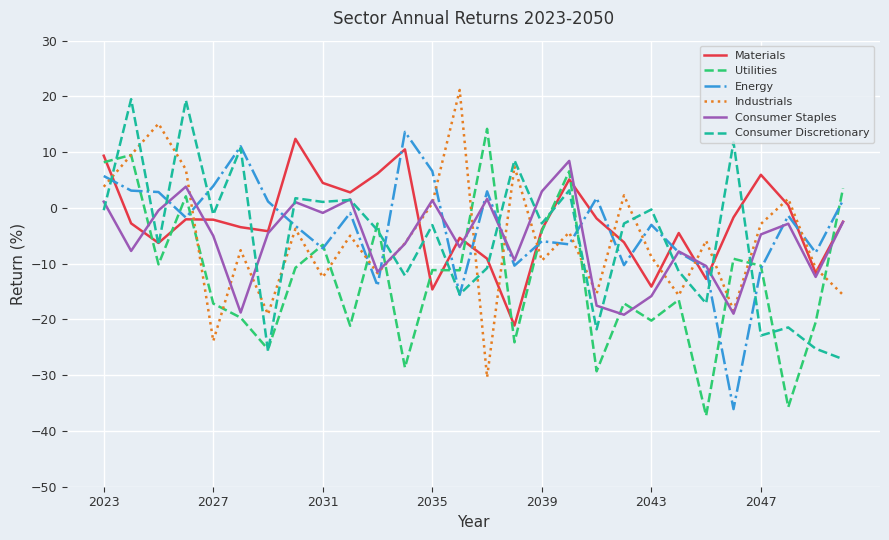

What is the highest value of the Materials series?

12.4